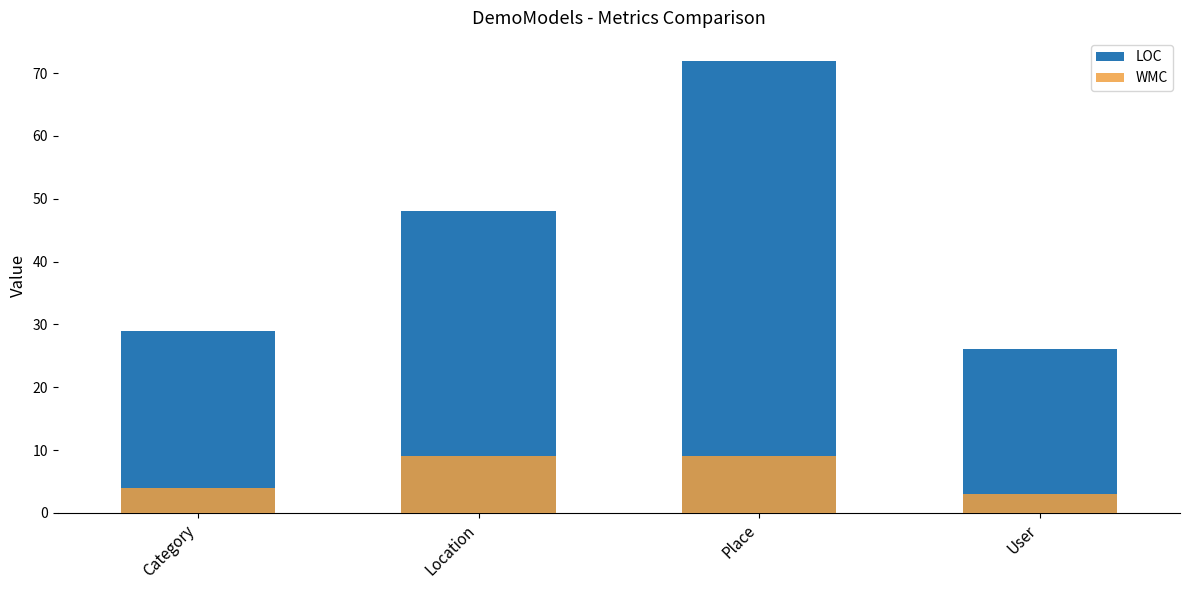

Reading right to left, extract all data points from this chart.

LOC: 26	72	48	29
WMC: 3	9	9	4